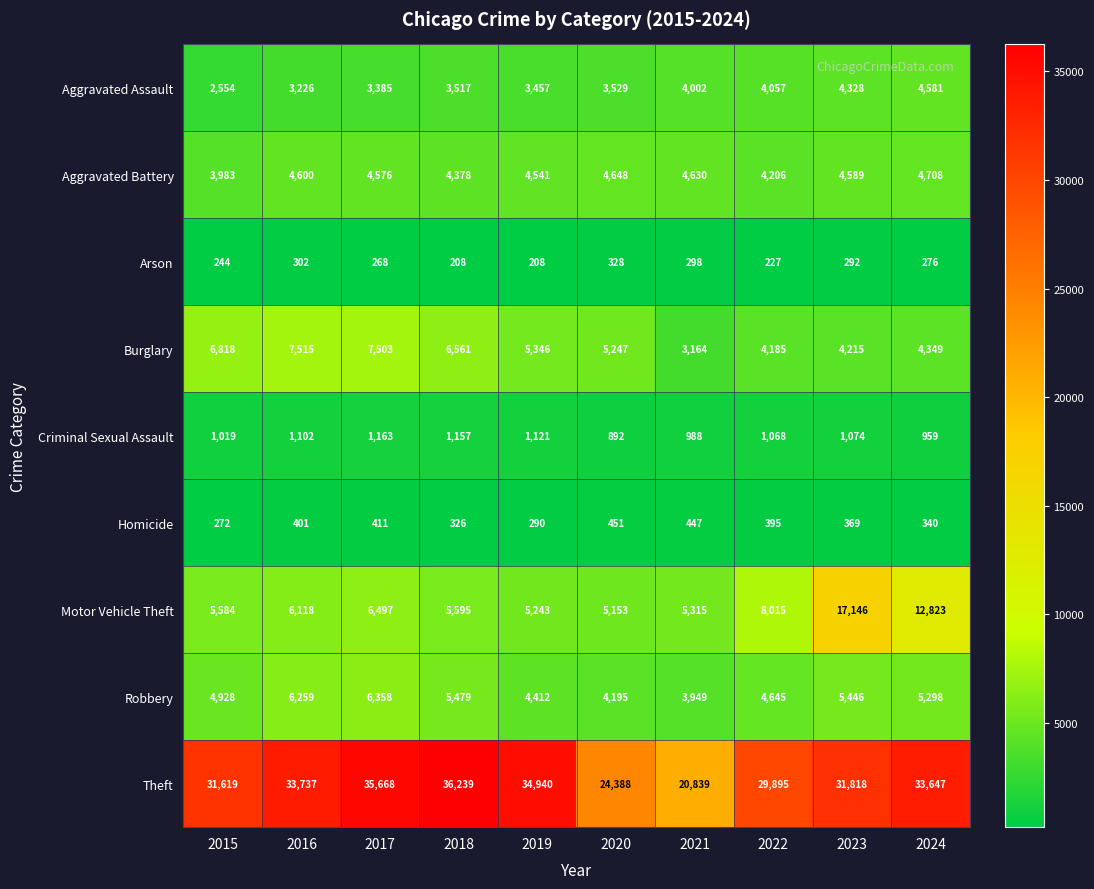

What is the spread (max minus min) of values at 2020?

24060